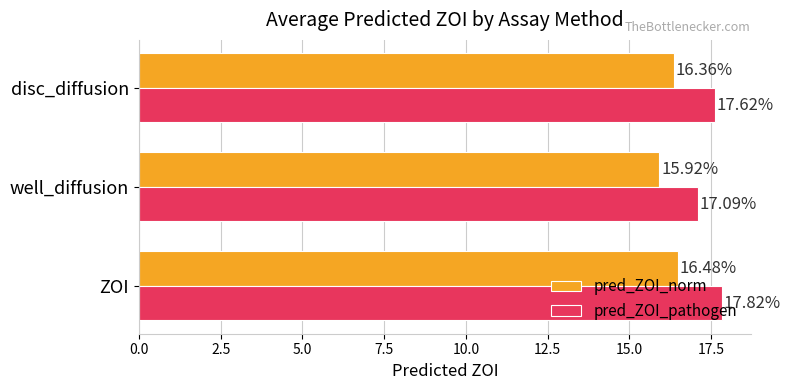

Where is pred_ZOI_pathogen nearest to the value 17?

well_diffusion